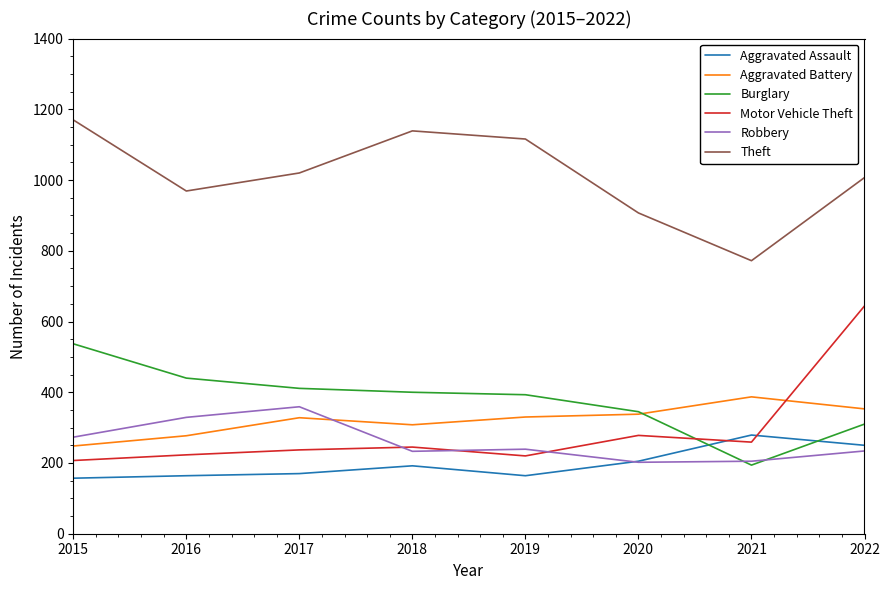

Is it true that Burglary equals 411 at 2017?

True